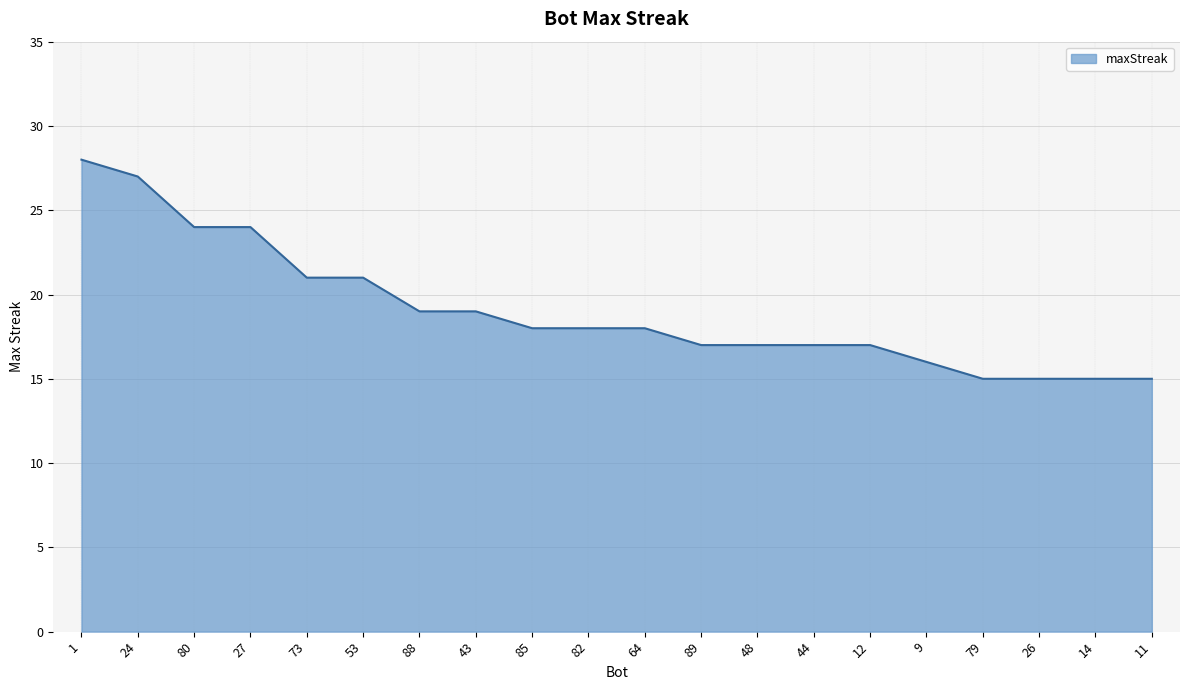

What is the ratio of the value at 44 to the value at 64?

0.9